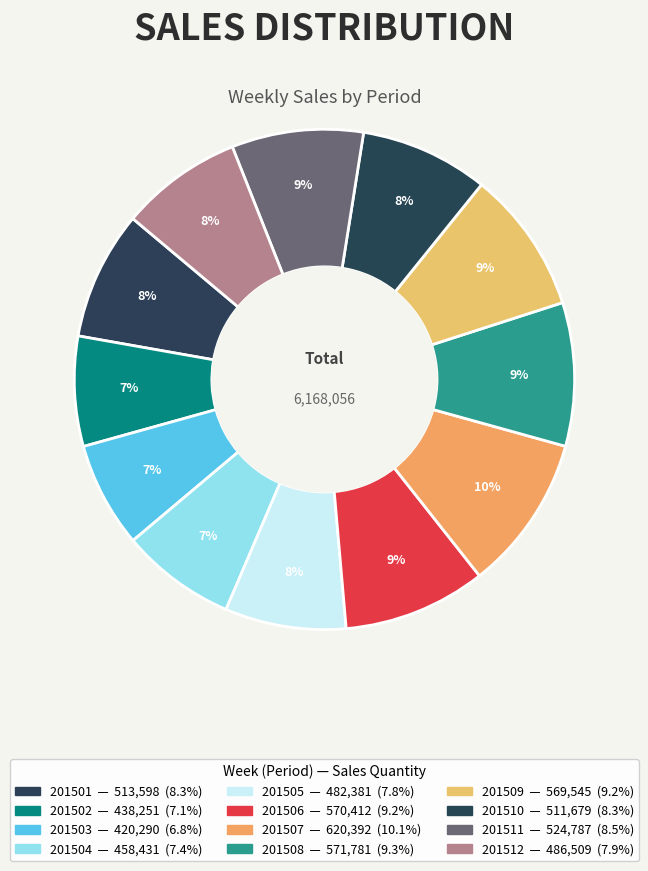

To the nearest percent, what portion does 201501 represent?

8%